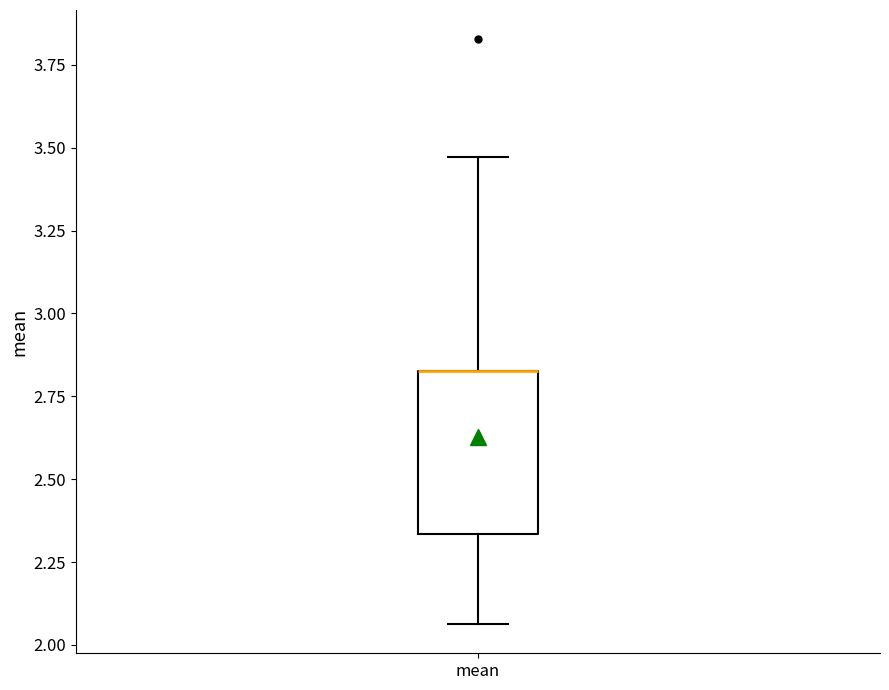

Read this box plot against the y-axis: the position of the median line, the range covered by the box, and the ends of both whiskers. The values are not printed on the chart, so give them approximately, as read against the axis.

median 2.80 (drawn on the box's upper edge), box 2.35 to 2.80, whiskers 2.05 to 3.45